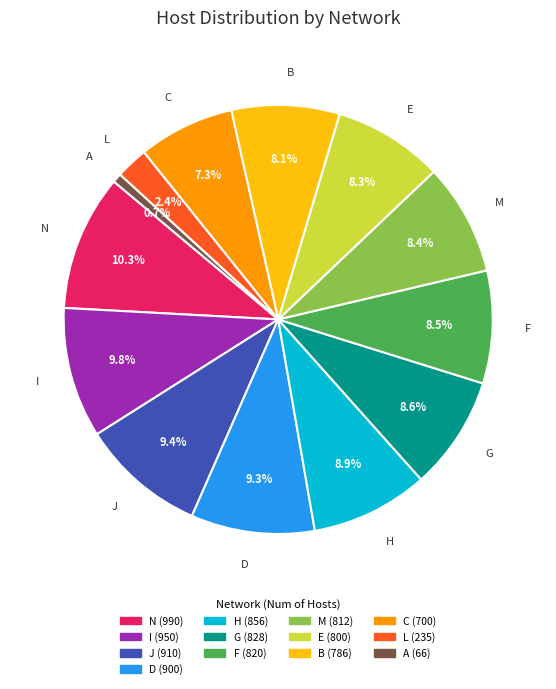

How many segments does this pie chart have?

13